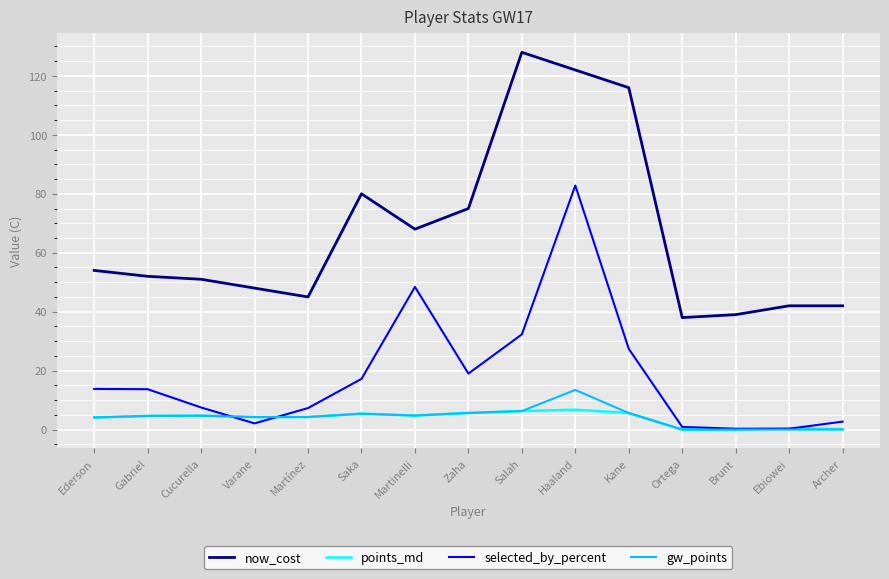

What is the difference between the now_cost values at Zaha and Salah?

53.0